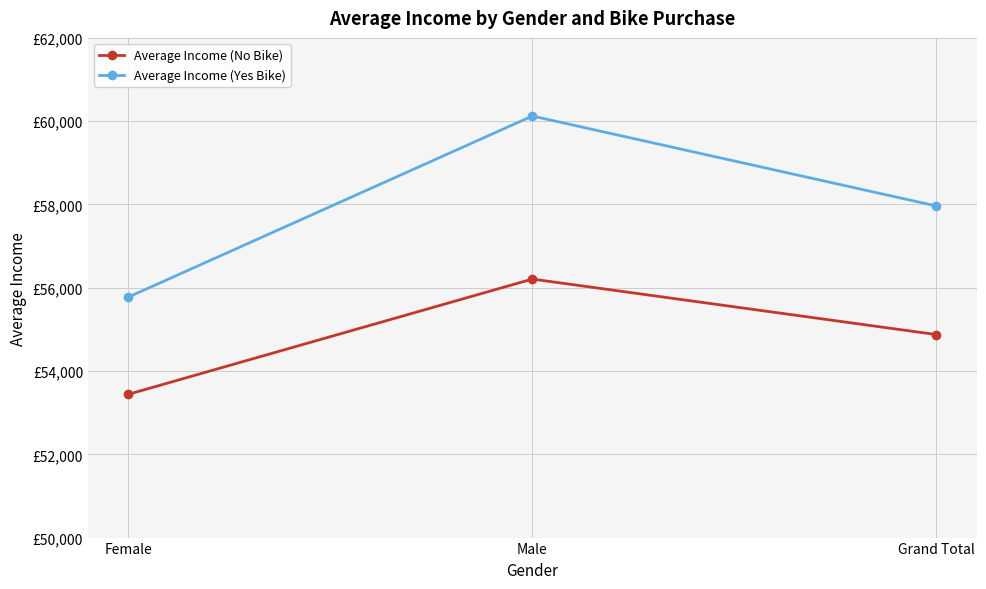

What is the sum of all Average Income (No Bike) values?

164522.9